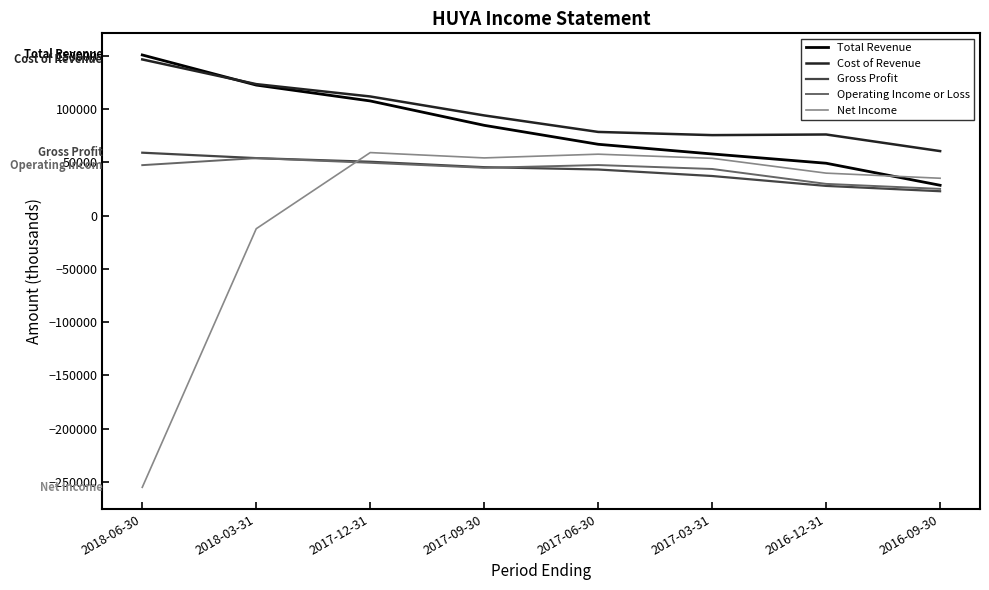

Which series changed the most between 2017-09-30 and 2016-09-30?

Total Revenue